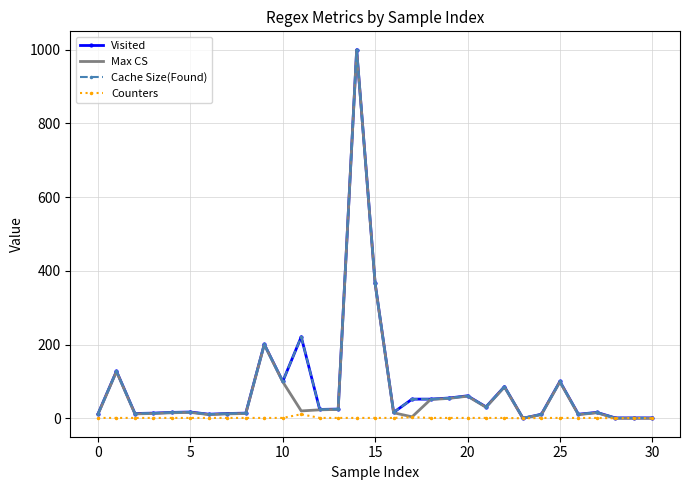

What is the maximum value shown in the chart?

1000